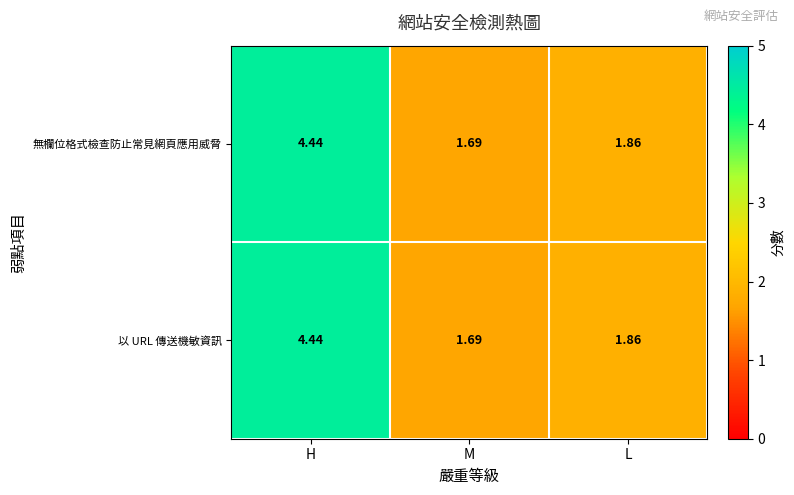

Which category has the highest value in the 無欄位格式檢查防止常見網頁應用威脅 series?

H